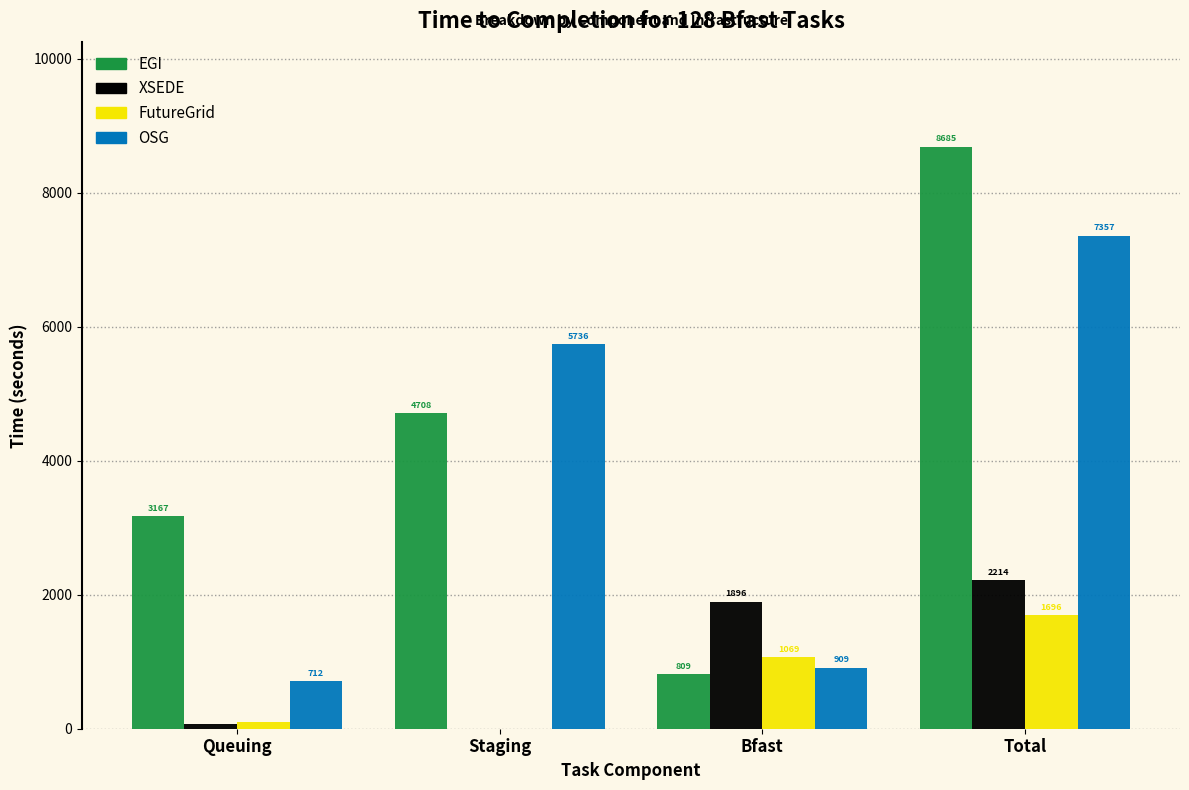

Which series changed the most between Staging and Total?

EGI